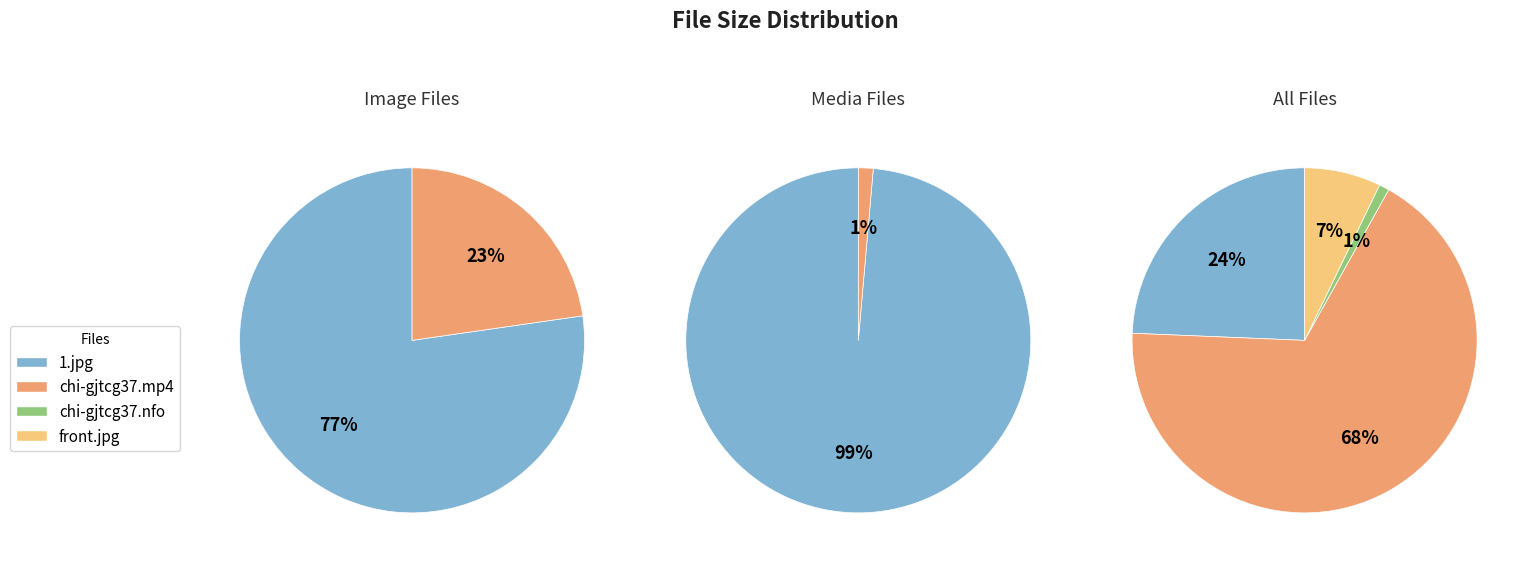

To the nearest percent, what is the average slice percentage?

25%